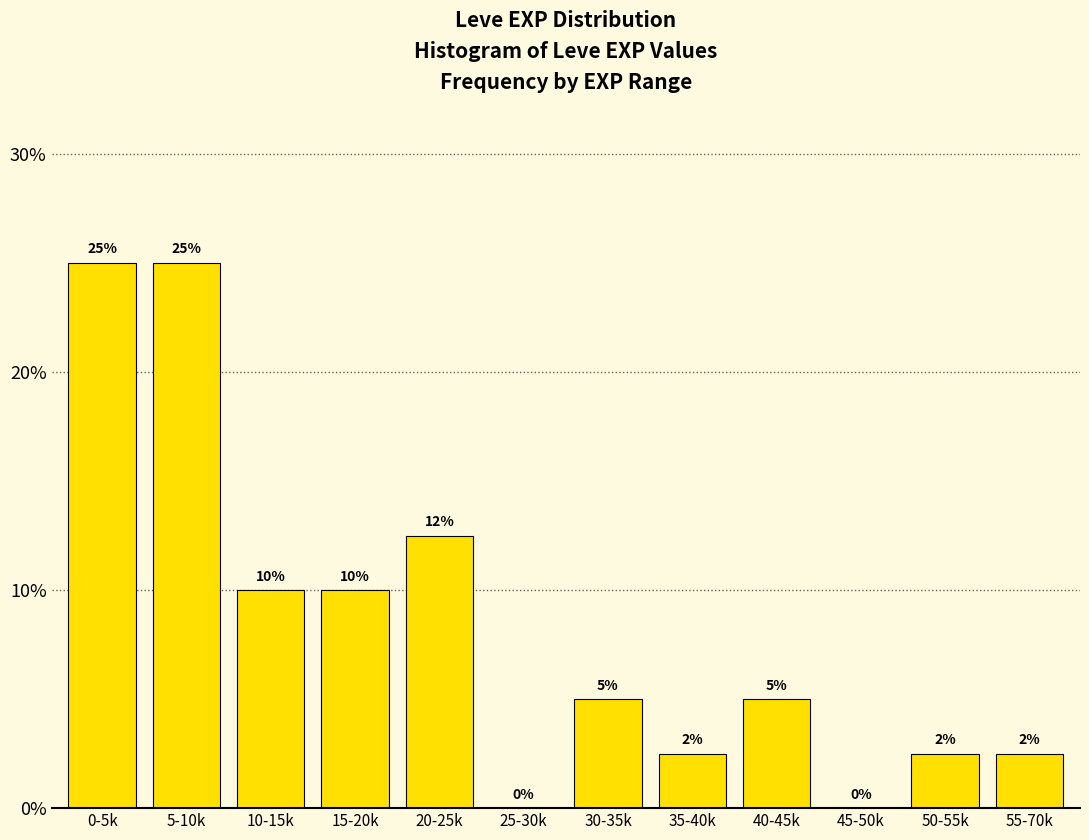

At which label does the data first exceed 5?

0-5k